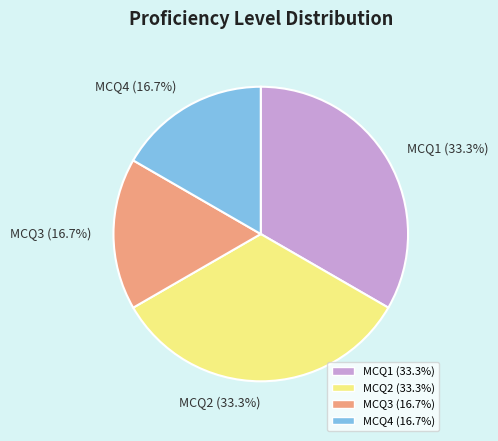

What portion of the pie excludes MCQ3 (16.7%)?

83.3%